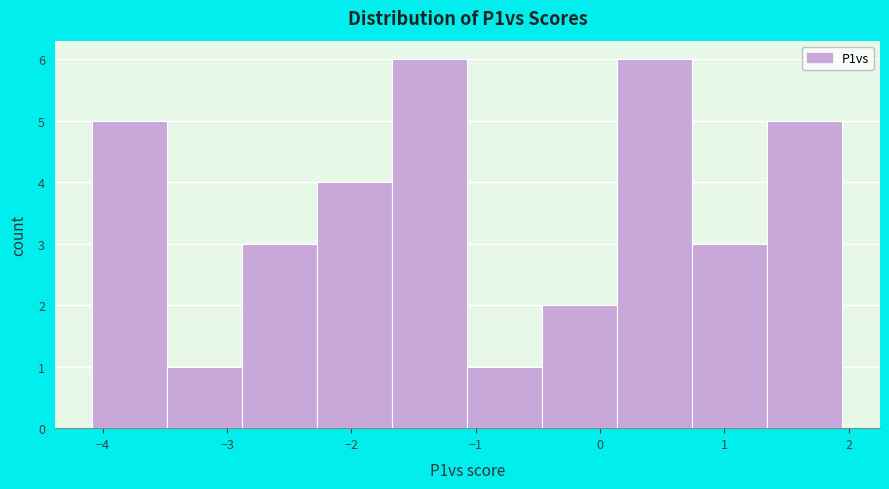

What is the height of the bar covering -3.5 to -2.9 on the x-axis? Neither the bar edges nor the heights are printed on the chart, so give them approximately, as read against the axes.

1